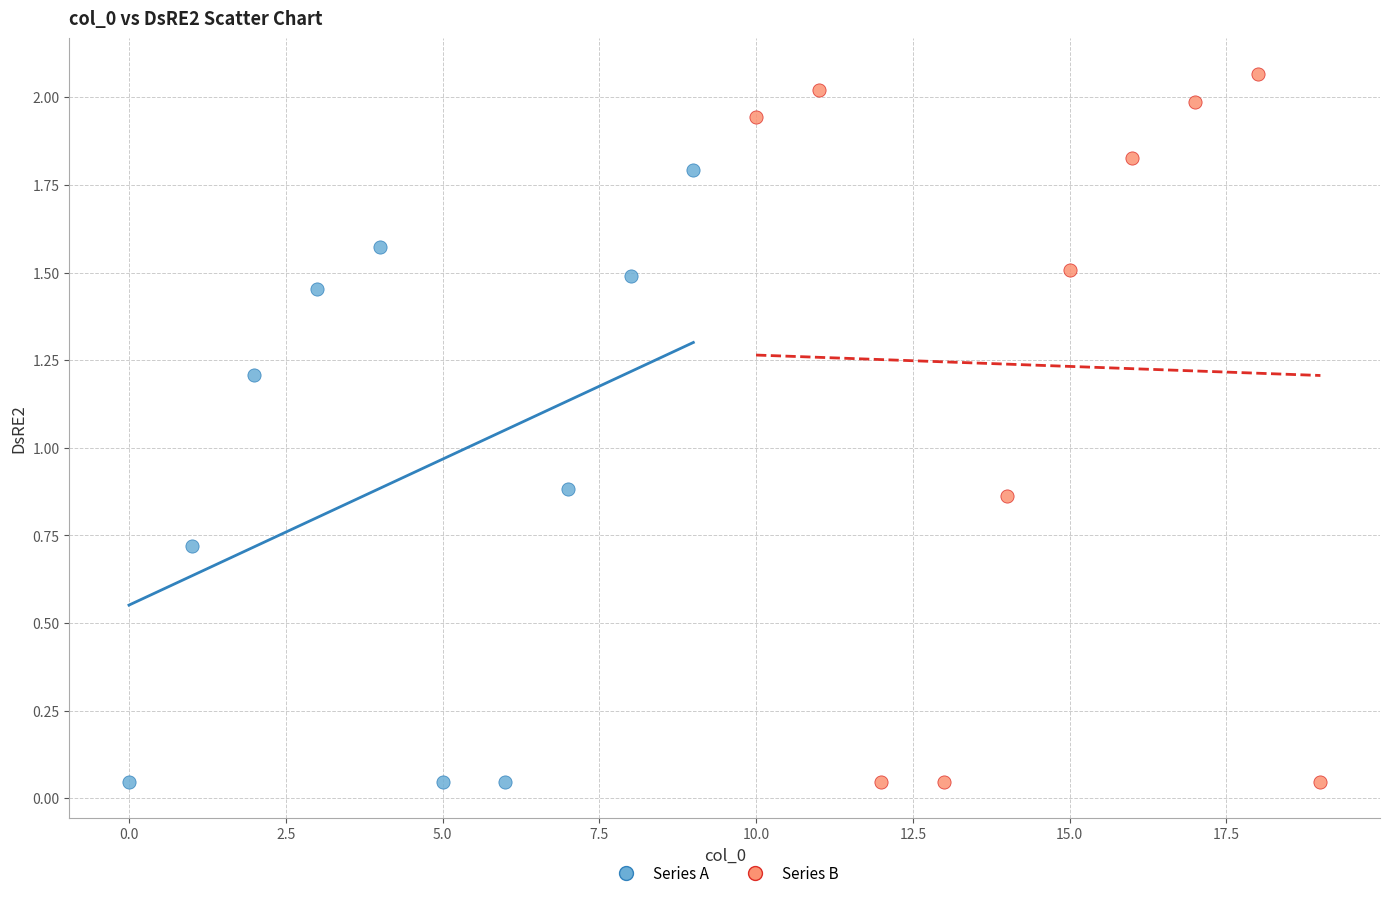

Which series reaches the maximum Y coordinate?

Series B